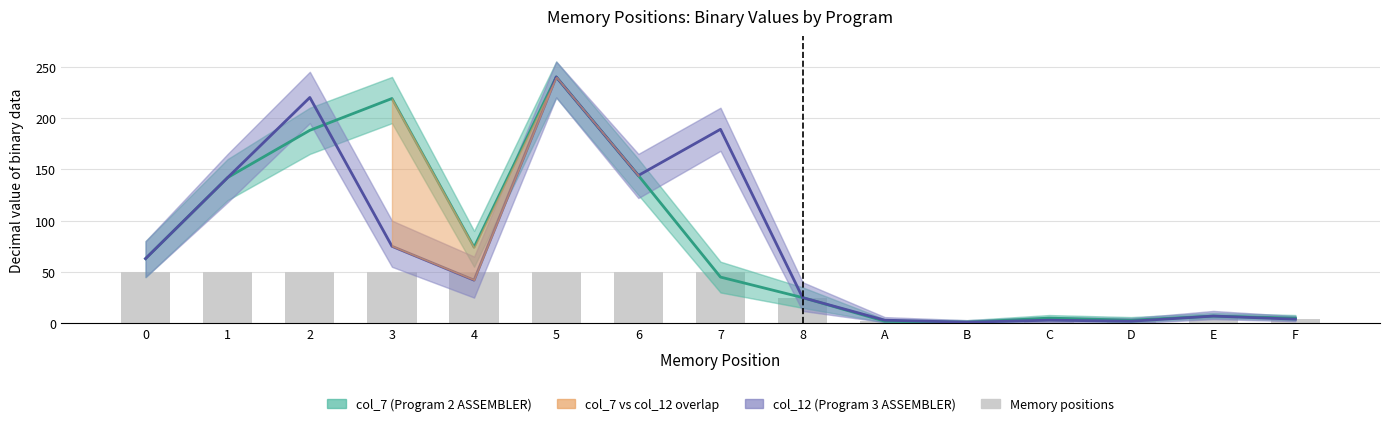

How many values in the col_7 (Program 2 ASSEMBLER) series exceed 45?

7